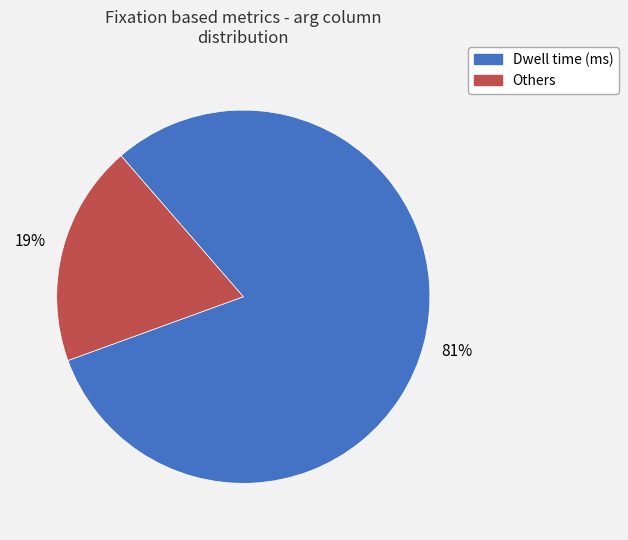

How many segments does this pie chart have?

2